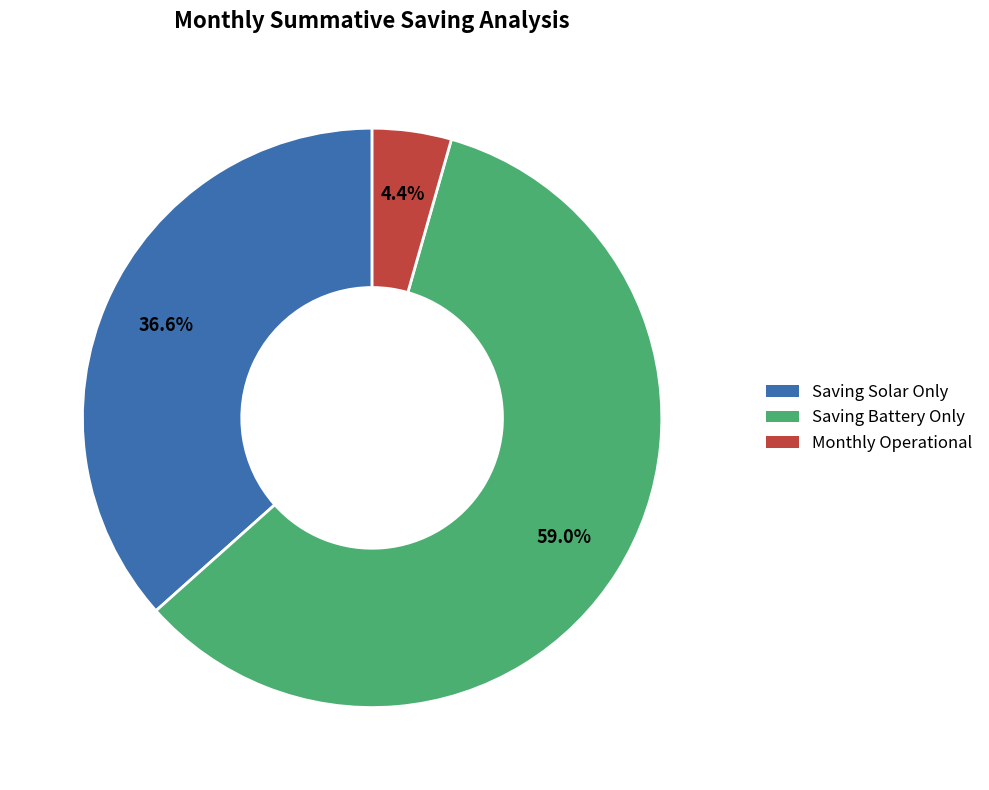

Does any single category account for the majority?

Yes